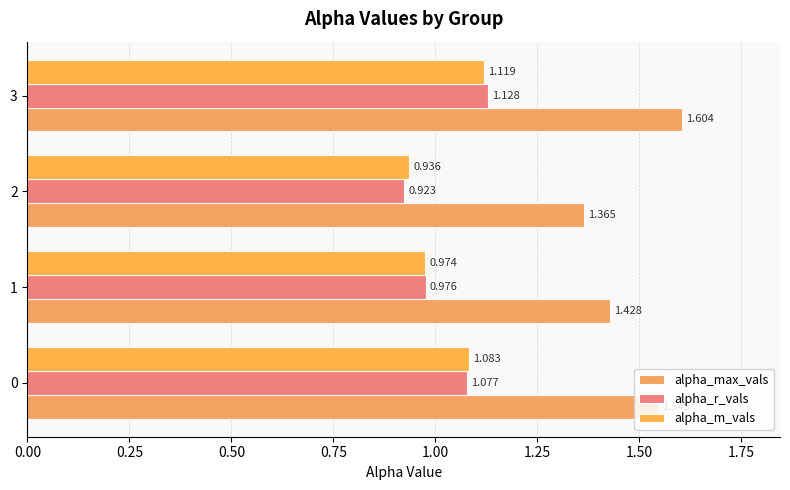

Reading left to right, list all the values displayed in this chart.

alpha_max_vals: 1.5	1.4	1.4	1.6
alpha_r_vals: 1.1	1.0	0.9	1.1
alpha_m_vals: 1.1	1.0	0.9	1.1